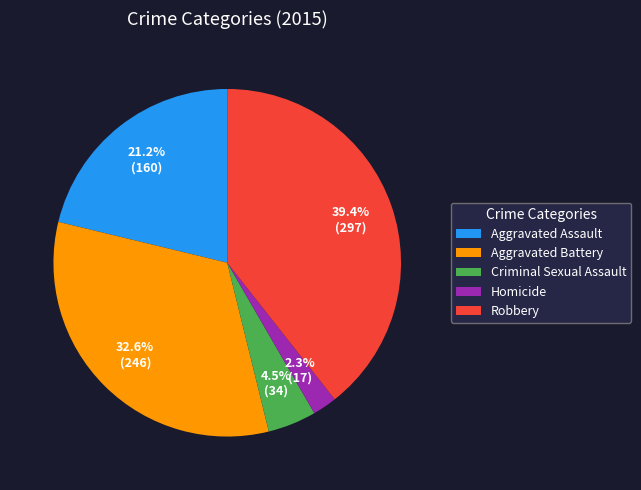

Is Criminal Sexual Assault the majority of the pie?

No